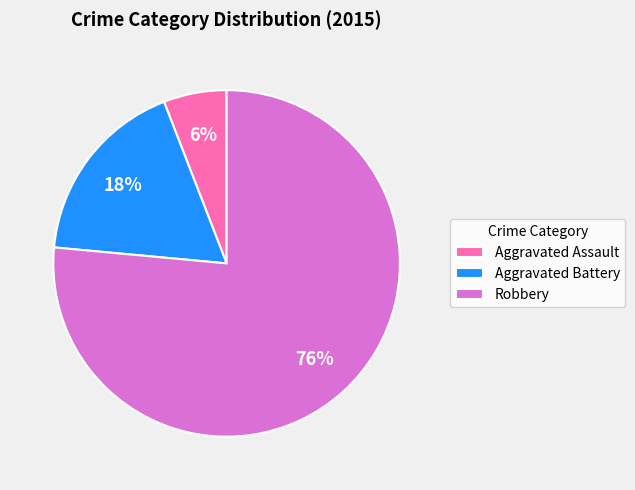

Is there any slice that represents more than half of the pie?

Yes